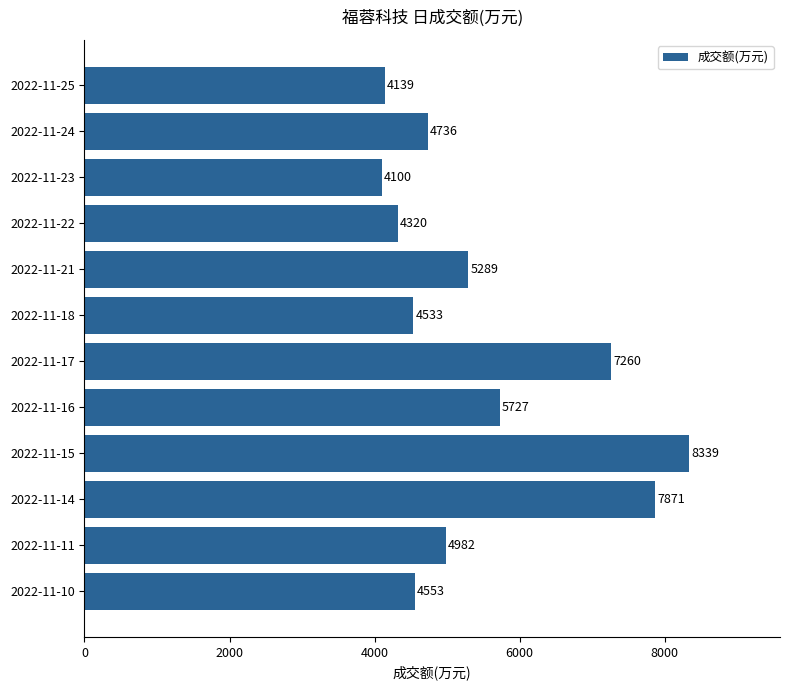

Reading top to bottom, list all the values displayed in this chart.

4139	4736	4100	4320	5289	4533	7260	5727	8339	7871	4982	4553